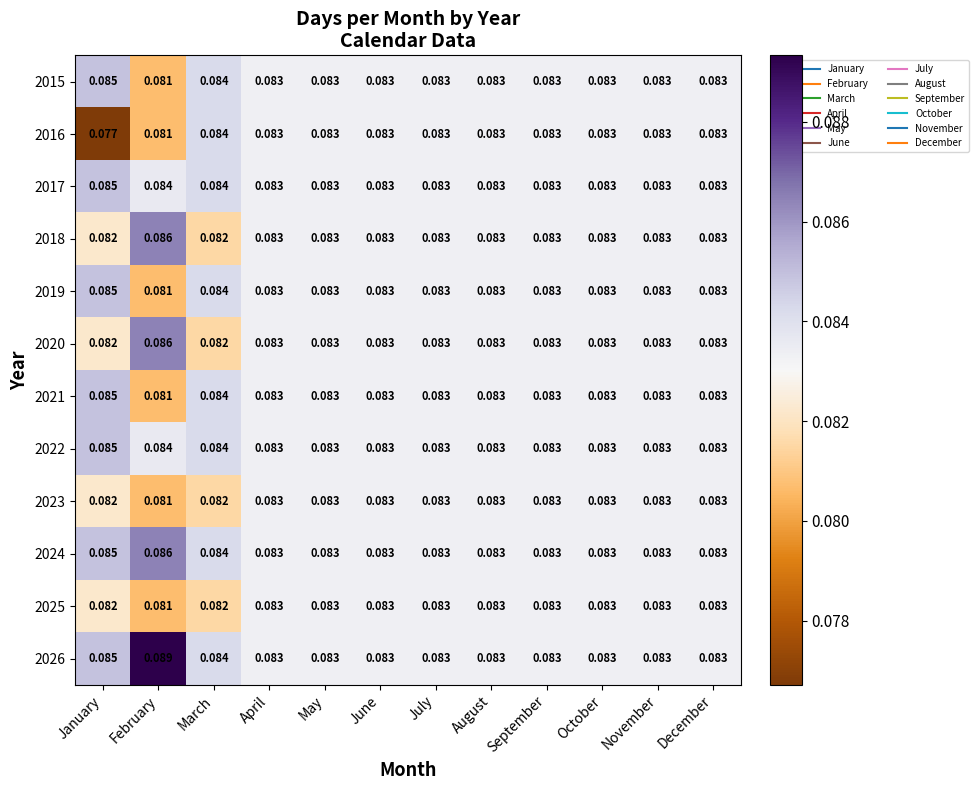

Count the number of data series in this chart.

12